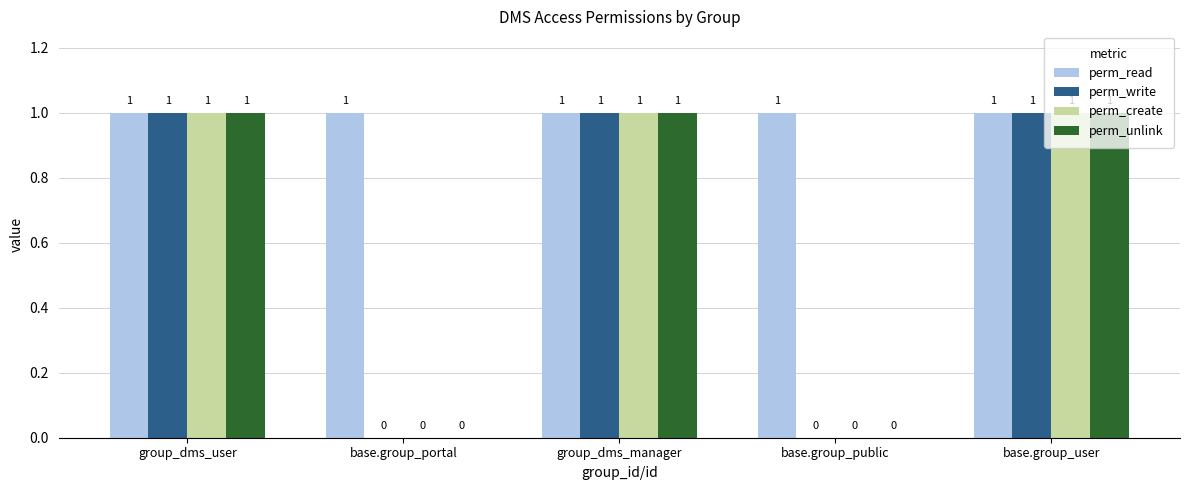

Which series has the largest total across all categories?

perm_read